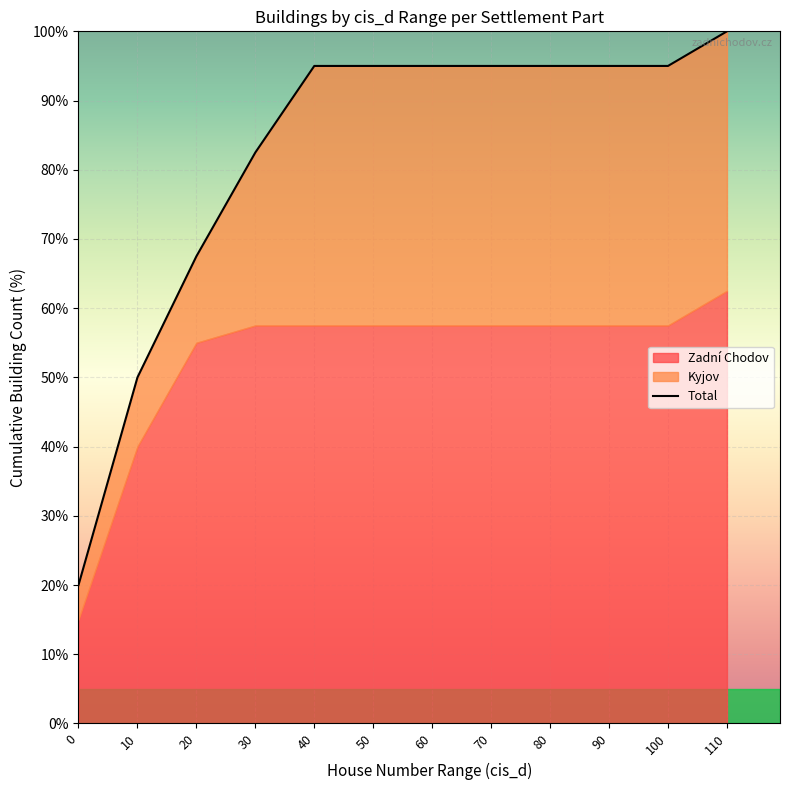

What is the maximum value shown in the chart?

100.0